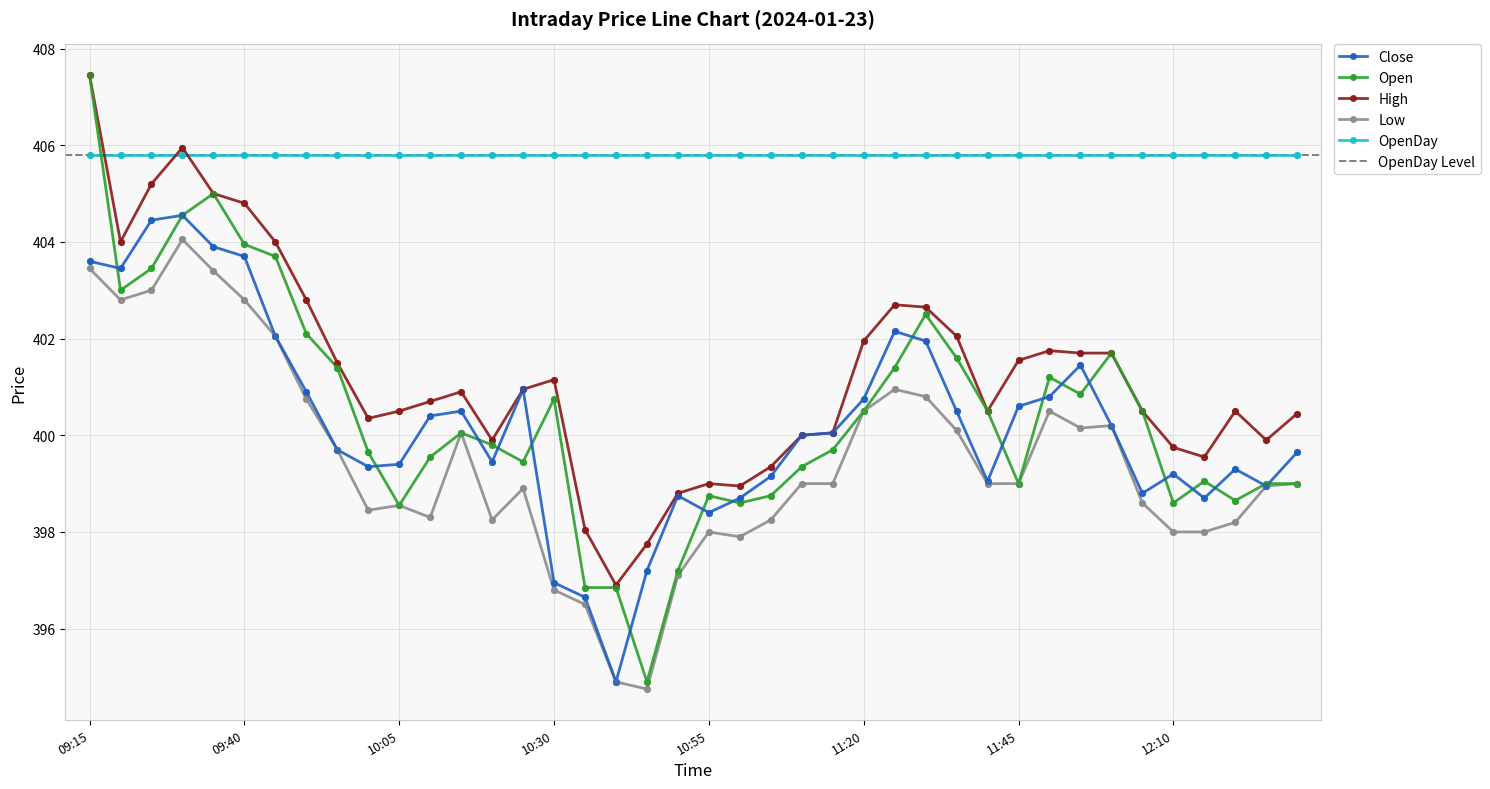

Which series reaches the minimum Y coordinate?

Low